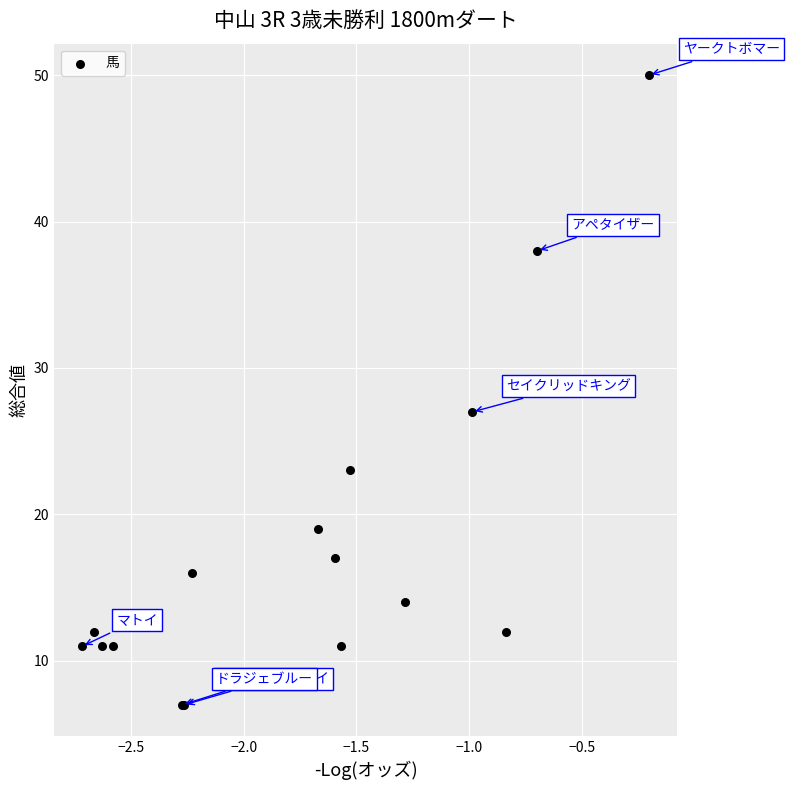

What Y value in the scatter plot is closest to 28?

27